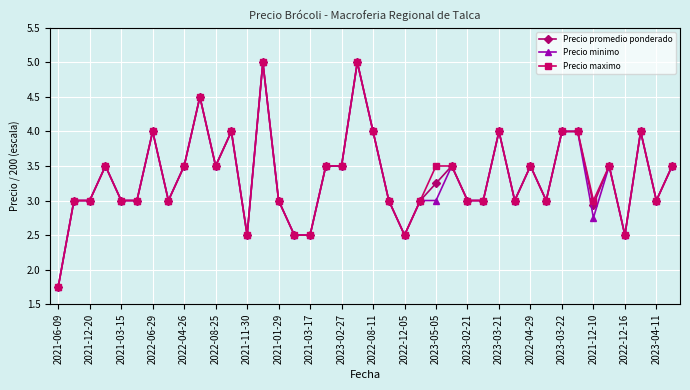

What is the greatest value displayed?

5.0